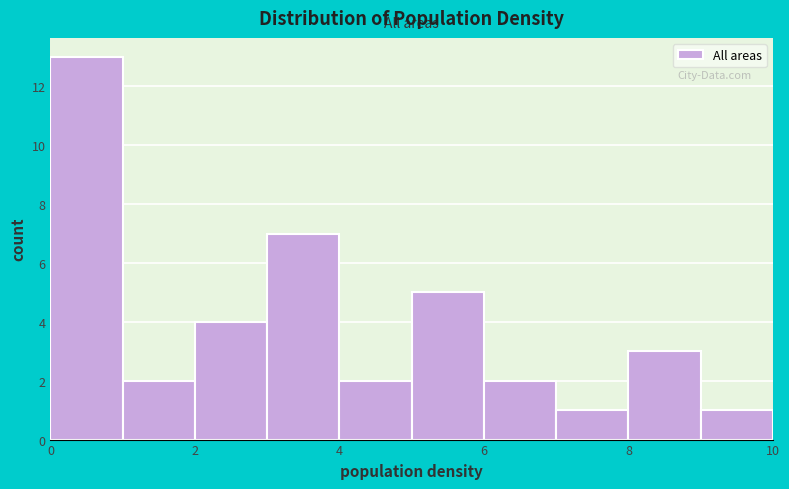

Reading left to right, transcribe this chart: for each bar, give the range it covers on the x-axis and its height. The values are not printed on the chart, so give them approximately, as read against the axis.

0 to 1: 13
1 to 2: 2
2 to 3: 4
3 to 4: 7
4 to 5: 2
5 to 6: 5
6 to 7: 2
7 to 8: 1
8 to 9: 3
9 to 10: 1